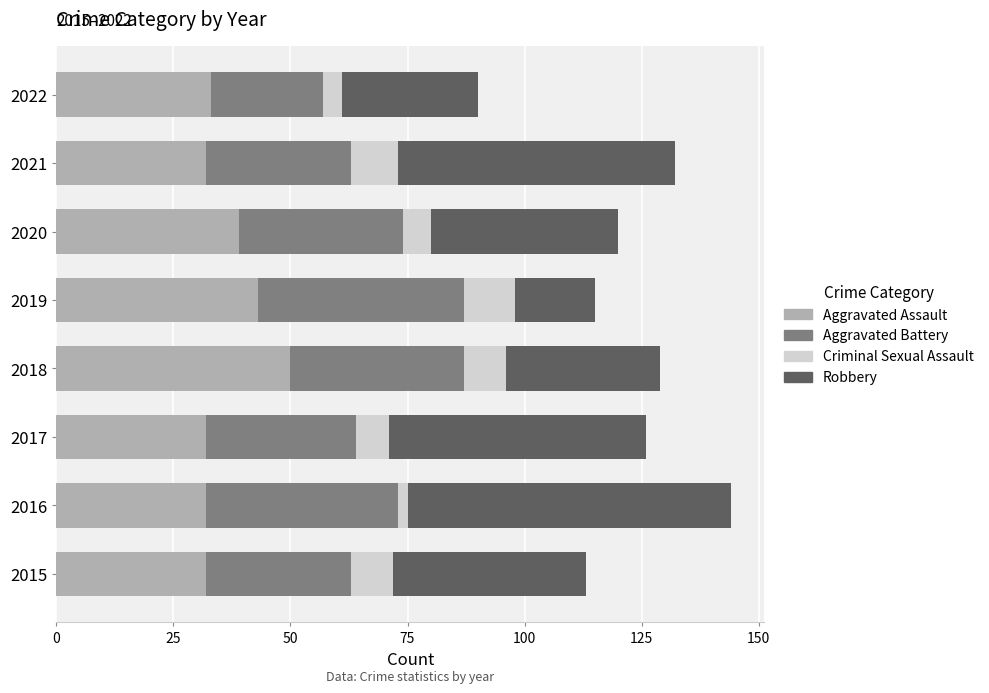

The value of Aggravated Assault at 2019 is 56. True or false?

False